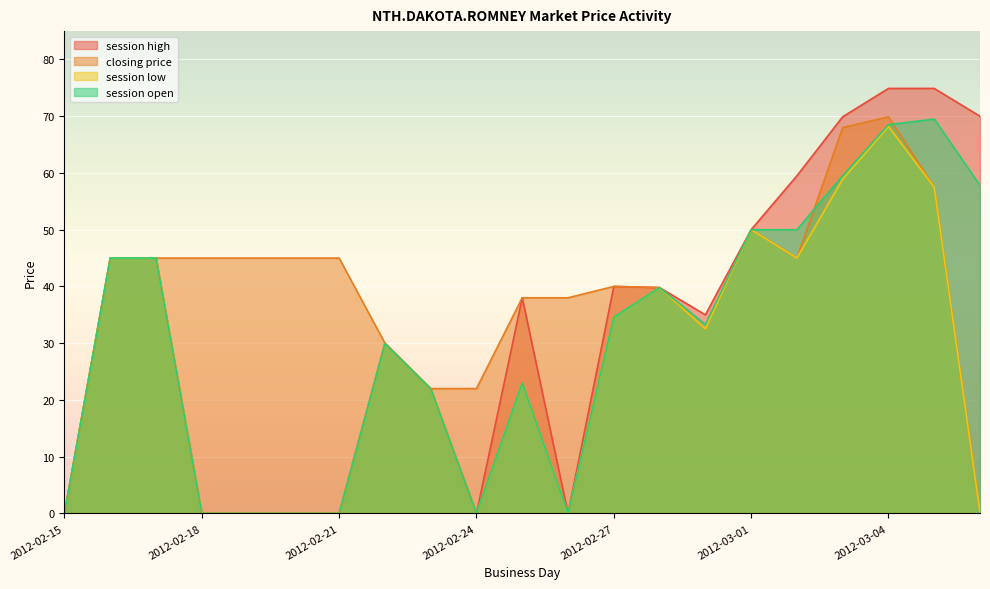

Reading left to right, extract all data points from this chart.

session high: 2012-02-15=0.0	2012-02-16=45.0	2012-02-17=45.0	2012-02-18=0.0	2012-02-19=0.0	2012-02-20=0.0	2012-02-21=0.0	2012-02-22=30.0	2012-02-23=22.0	2012-02-24=0.0	2012-02-25=38.0	2012-02-26=0.0	2012-02-27=40.0	2012-02-28=39.8	2012-02-29=35.0	2012-03-01=50.0	2012-03-02=59.5	2012-03-03=69.9	2012-03-04=74.9	2012-03-05=74.9	2012-03-06=70.0
closing price: 2012-02-15=0.0	2012-02-16=45.0	2012-02-17=45.0	2012-02-18=45.0	2012-02-19=45.0	2012-02-20=45.0	2012-02-21=45.0	2012-02-22=30.0	2012-02-23=22.0	2012-02-24=22.0	2012-02-25=38.0	2012-02-26=38.0	2012-02-27=40.0	2012-02-28=39.8	2012-02-29=32.5	2012-03-01=50.0	2012-03-02=45.0	2012-03-03=68.0	2012-03-04=69.9	2012-03-05=57.5	2012-03-06=0.1
session low: 2012-02-15=0.0	2012-02-16=45.0	2012-02-17=45.0	2012-02-18=0.0	2012-02-19=0.0	2012-02-20=0.0	2012-02-21=0.0	2012-02-22=29.9	2012-02-23=22.0	2012-02-24=0.0	2012-02-25=23.0	2012-02-26=0.0	2012-02-27=34.6	2012-02-28=39.8	2012-02-29=32.5	2012-03-01=50.0	2012-03-02=45.0	2012-03-03=58.9	2012-03-04=68.2	2012-03-05=57.5	2012-03-06=0.1
session open: 2012-02-15=0.0	2012-02-16=45.0	2012-02-17=45.0	2012-02-18=0.0	2012-02-19=0.0	2012-02-20=0.0	2012-02-21=0.0	2012-02-22=29.9	2012-02-23=22.0	2012-02-24=0.0	2012-02-25=23.0	2012-02-26=0.0	2012-02-27=34.6	2012-02-28=39.8	2012-02-29=33.3	2012-03-01=50.0	2012-03-02=50.0	2012-03-03=59.5	2012-03-04=68.5	2012-03-05=69.5	2012-03-06=57.8